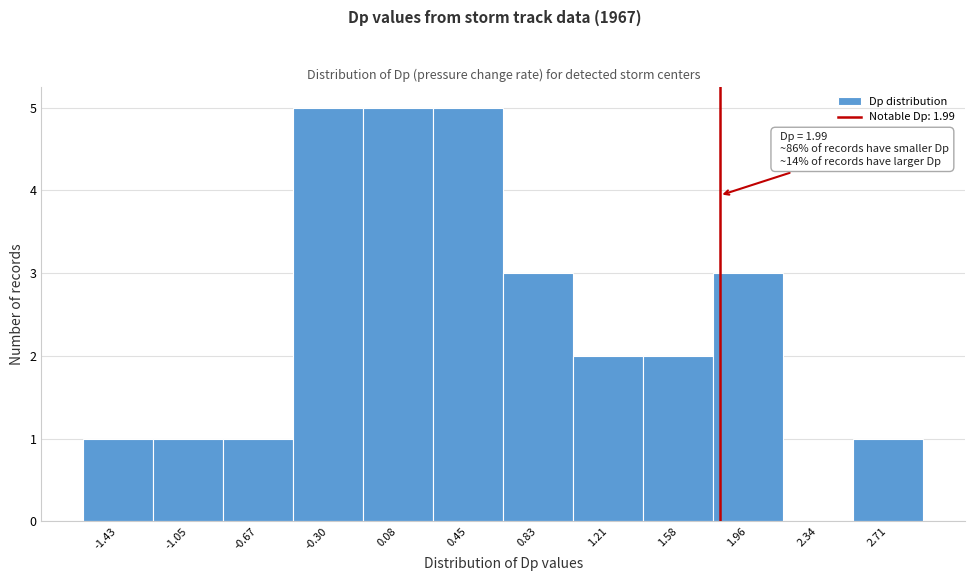

Reading left to right, list all the values displayed in this chart.

-1.43=1	-1.05=1	-0.67=1	-0.30=5	0.08=5	0.45=5	0.83=3	1.21=2	1.58=2	1.96=3	2.34=0	2.71=1